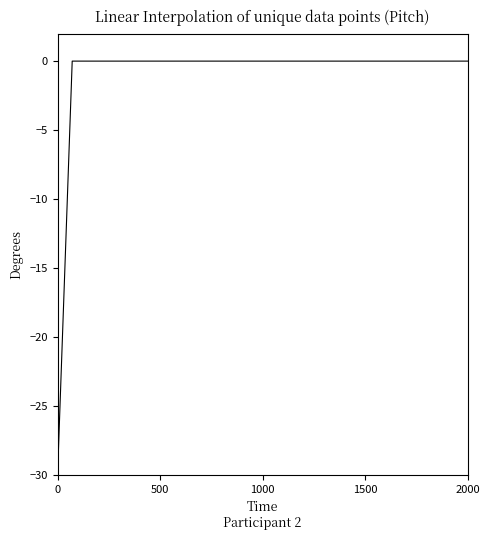

What is the smallest value displayed?

-30.0